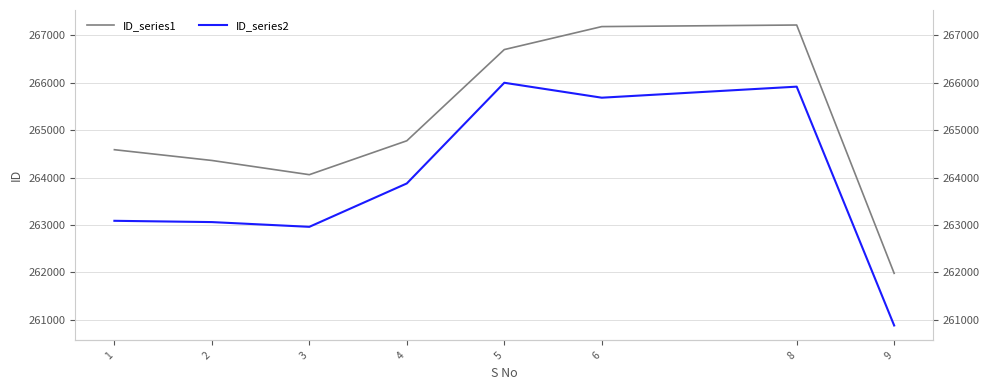

The ID_series1 series shows 359101 at 5. True or false?

False